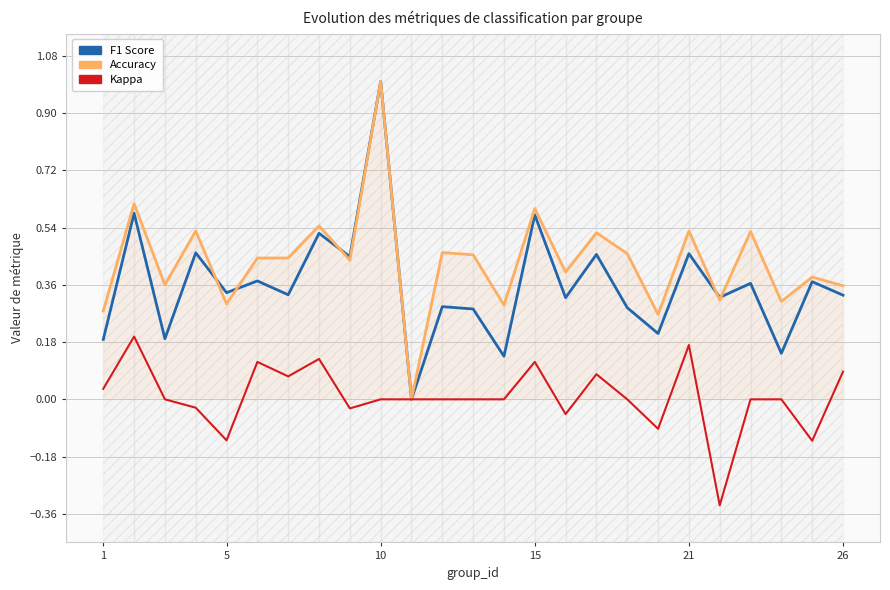

What are all the series names shown in the legend?

f1, accuracy, kappa